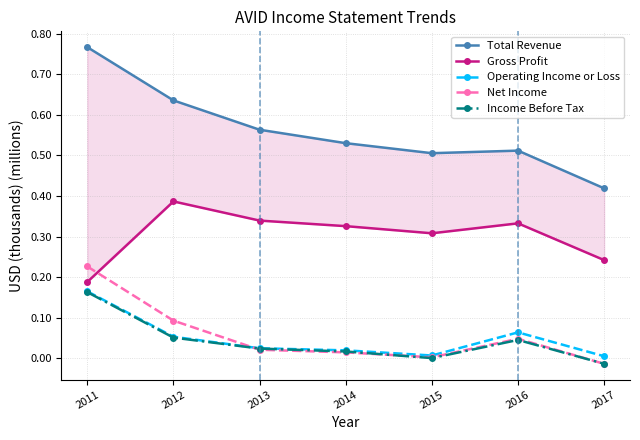

Where is Income Before Tax nearest to the value 0?

2015